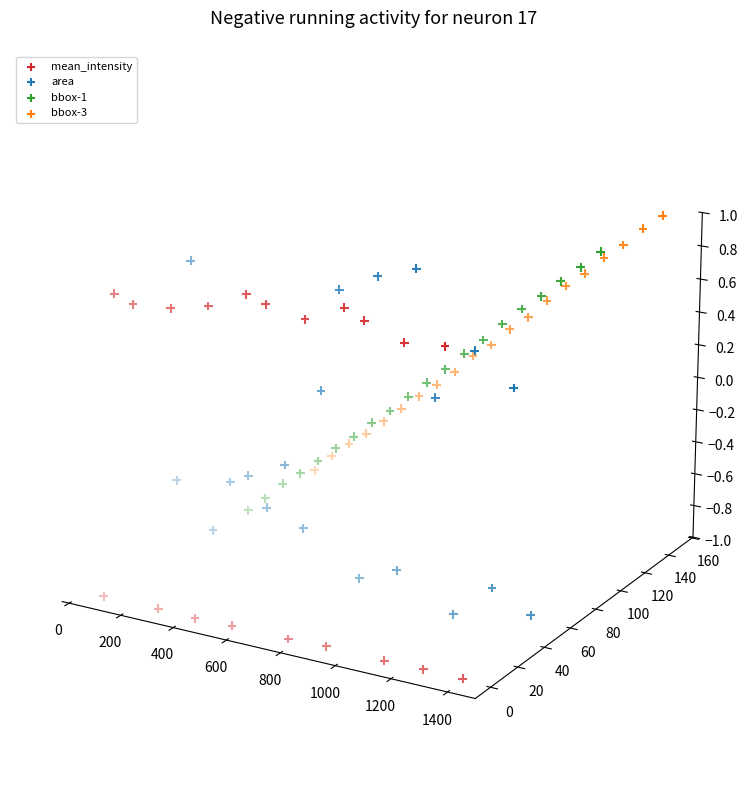

At how many categories does at least one series exceed 0?

17